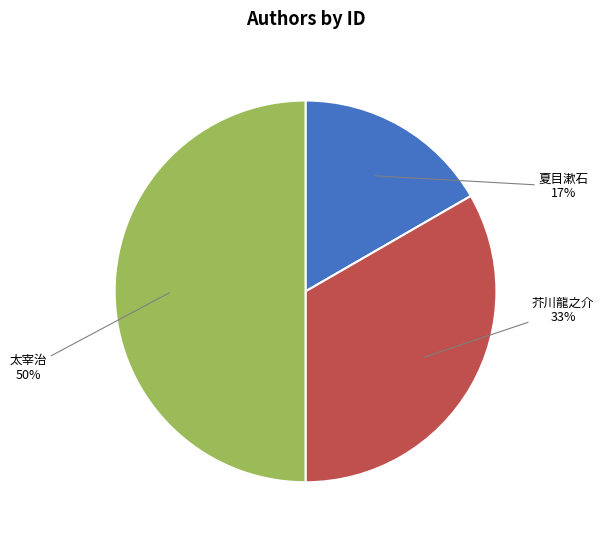

Rank the categories by value from highest to lowest.

太宰治, 芥川龍之介, 夏目漱石